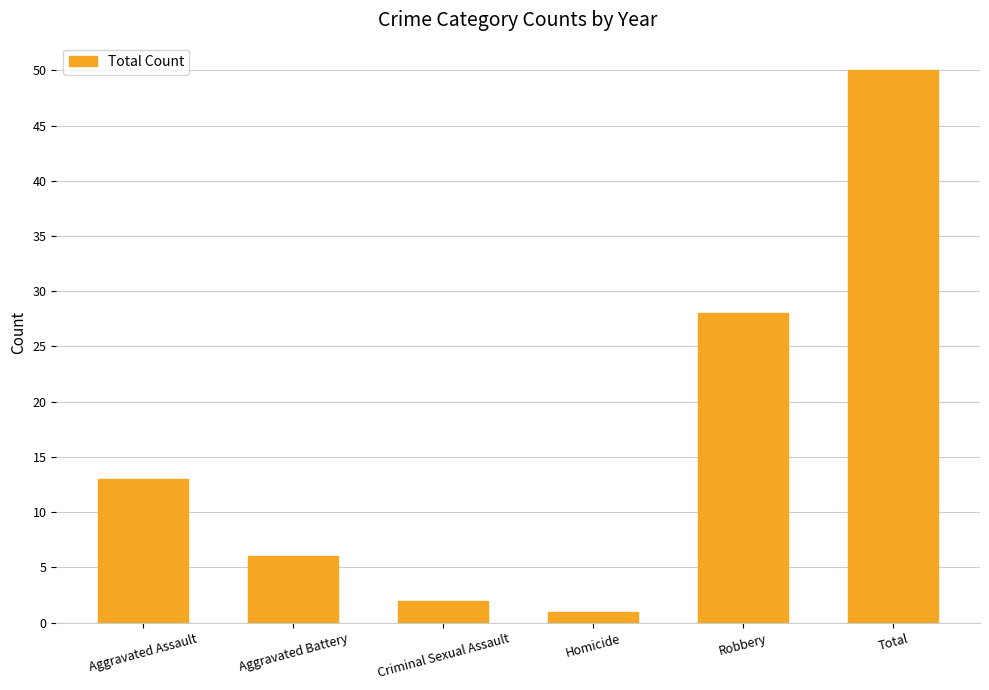

What is the label of the 4th bar from the right?

Criminal Sexual Assault